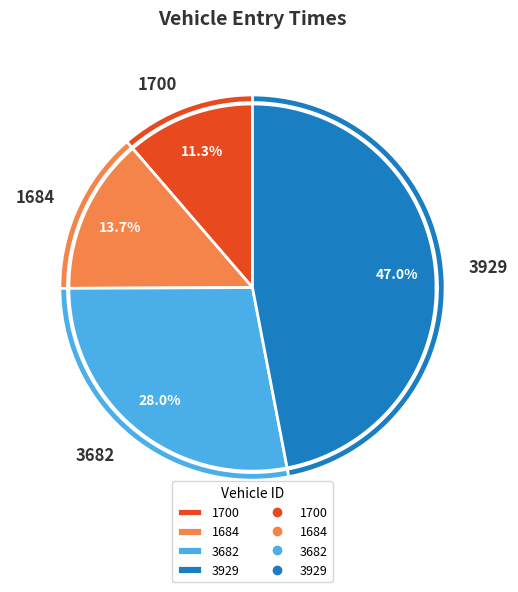

Which slice is the smallest?

1700